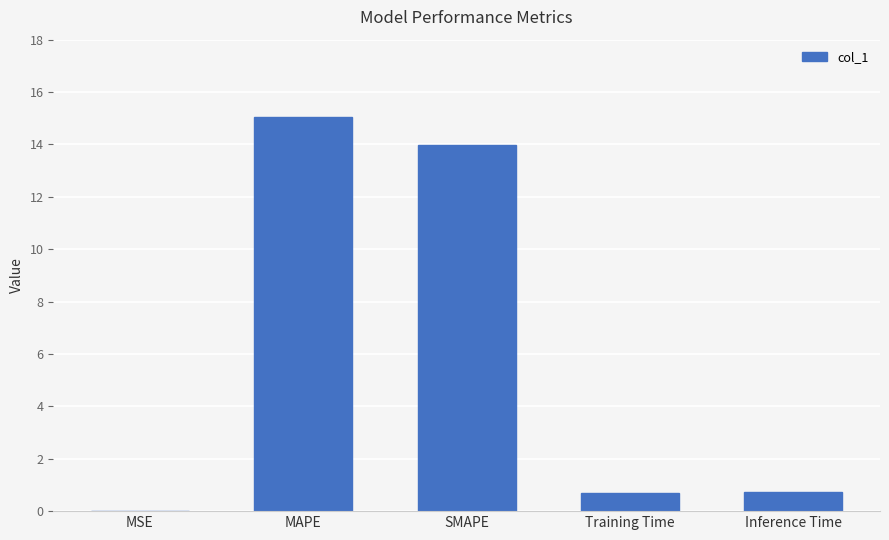

What is the average value?

6.1